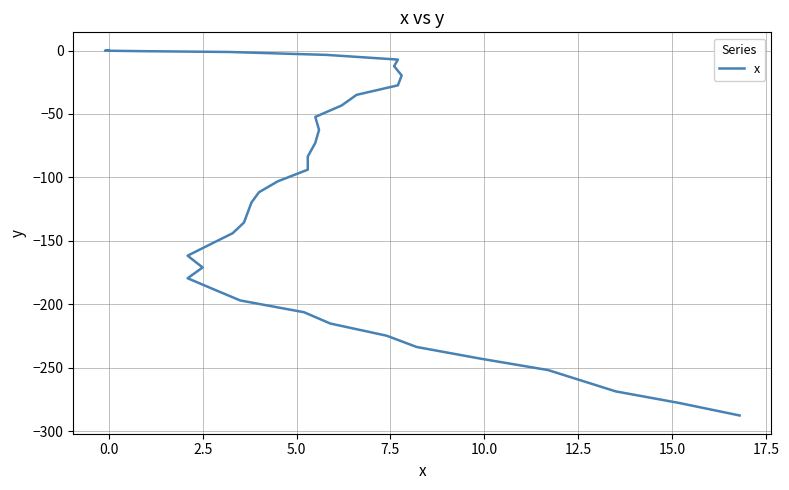

Does the chart display data point markers on the line(s)?

No